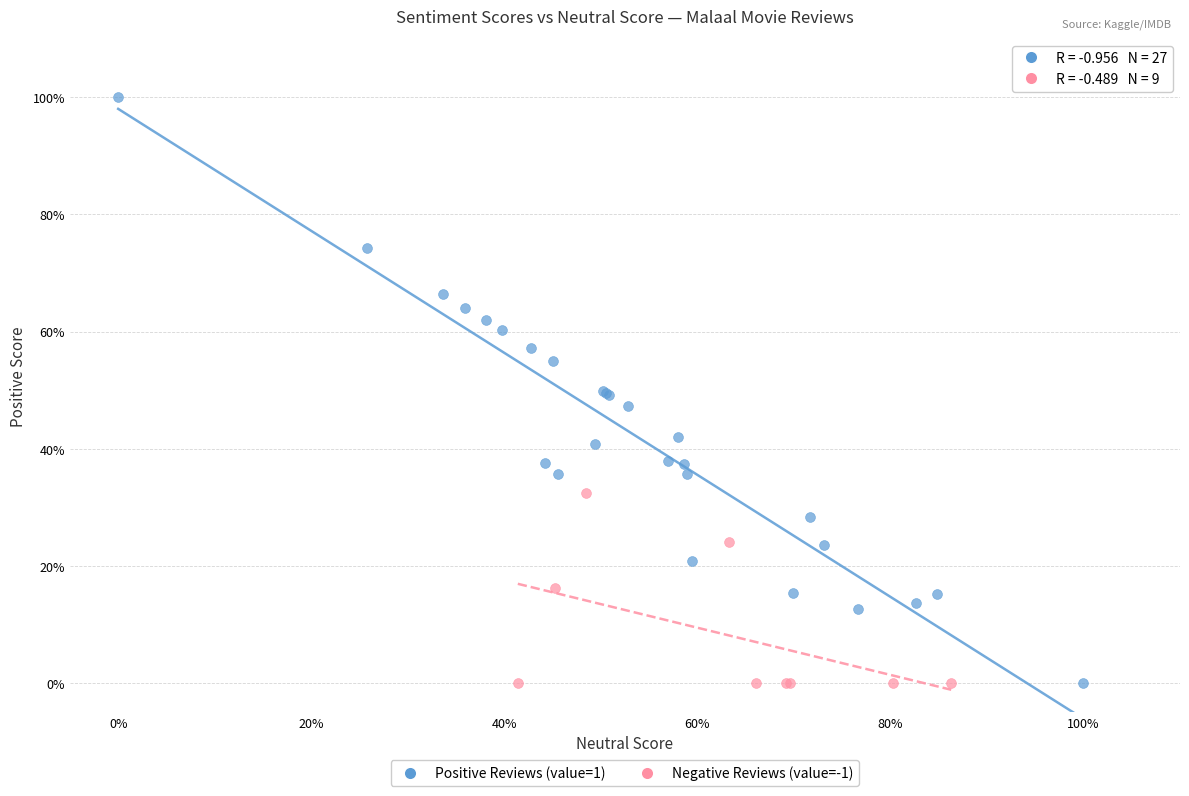

What are all the series names shown in the legend?

Positive Reviews (value=1), Negative Reviews (value=-1)